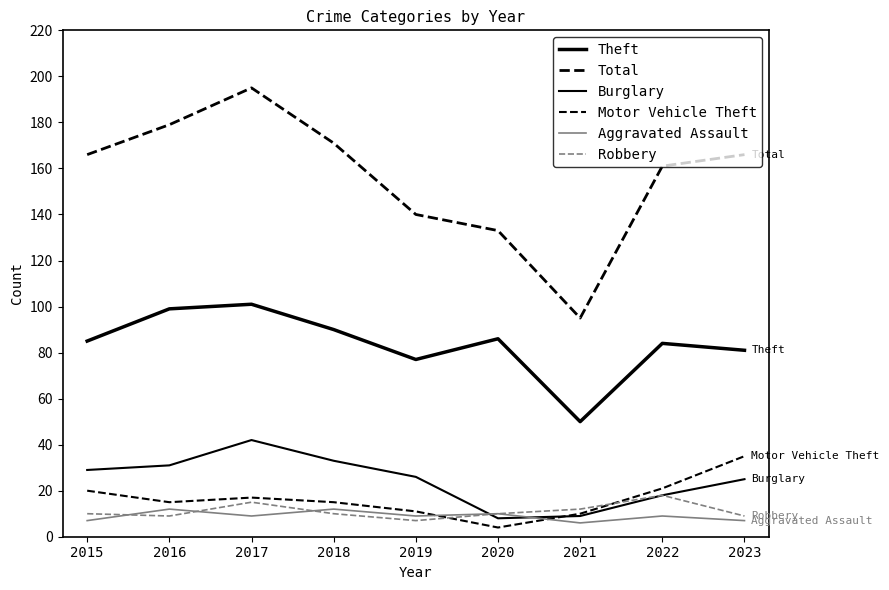

What is the difference between the Aggravated Assault values at 2021 and 2016?

6